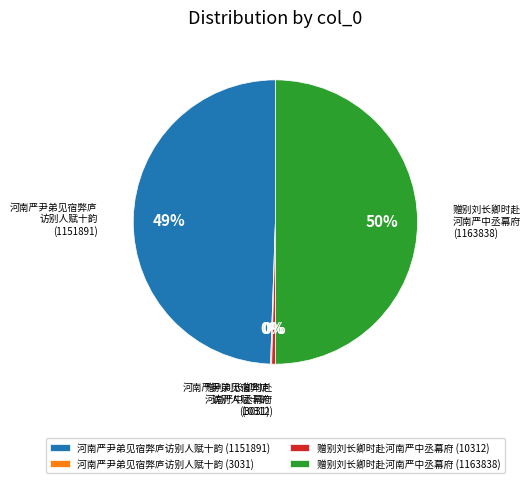

Which slice is the largest?

赠别刘长卿时赴河南严中丞幕府 (1163838)